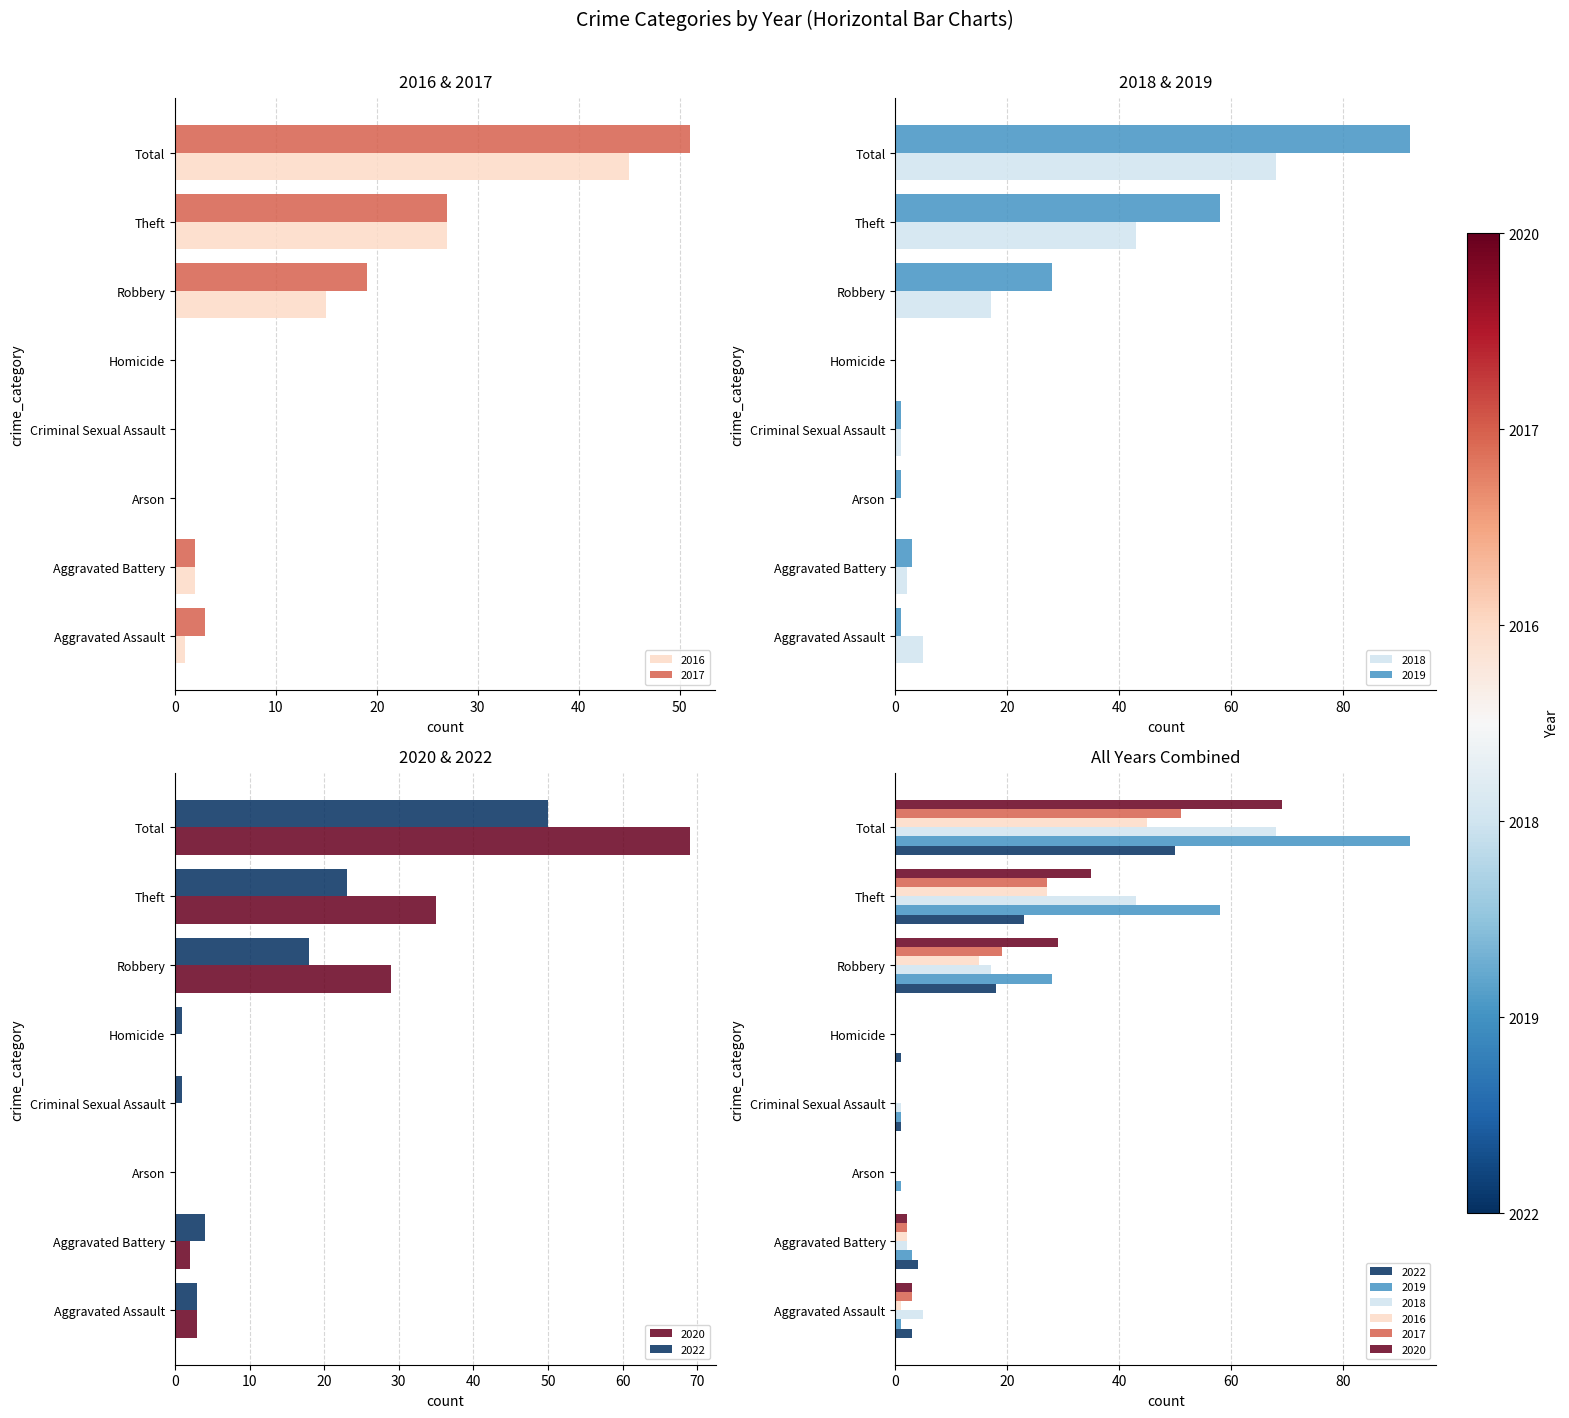

Are the bars grouped side by side (vs. stacked)?

Yes